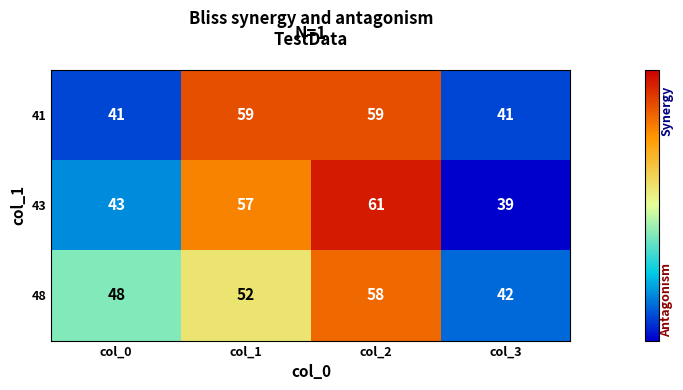

What is the total value across all series at col_1?

168